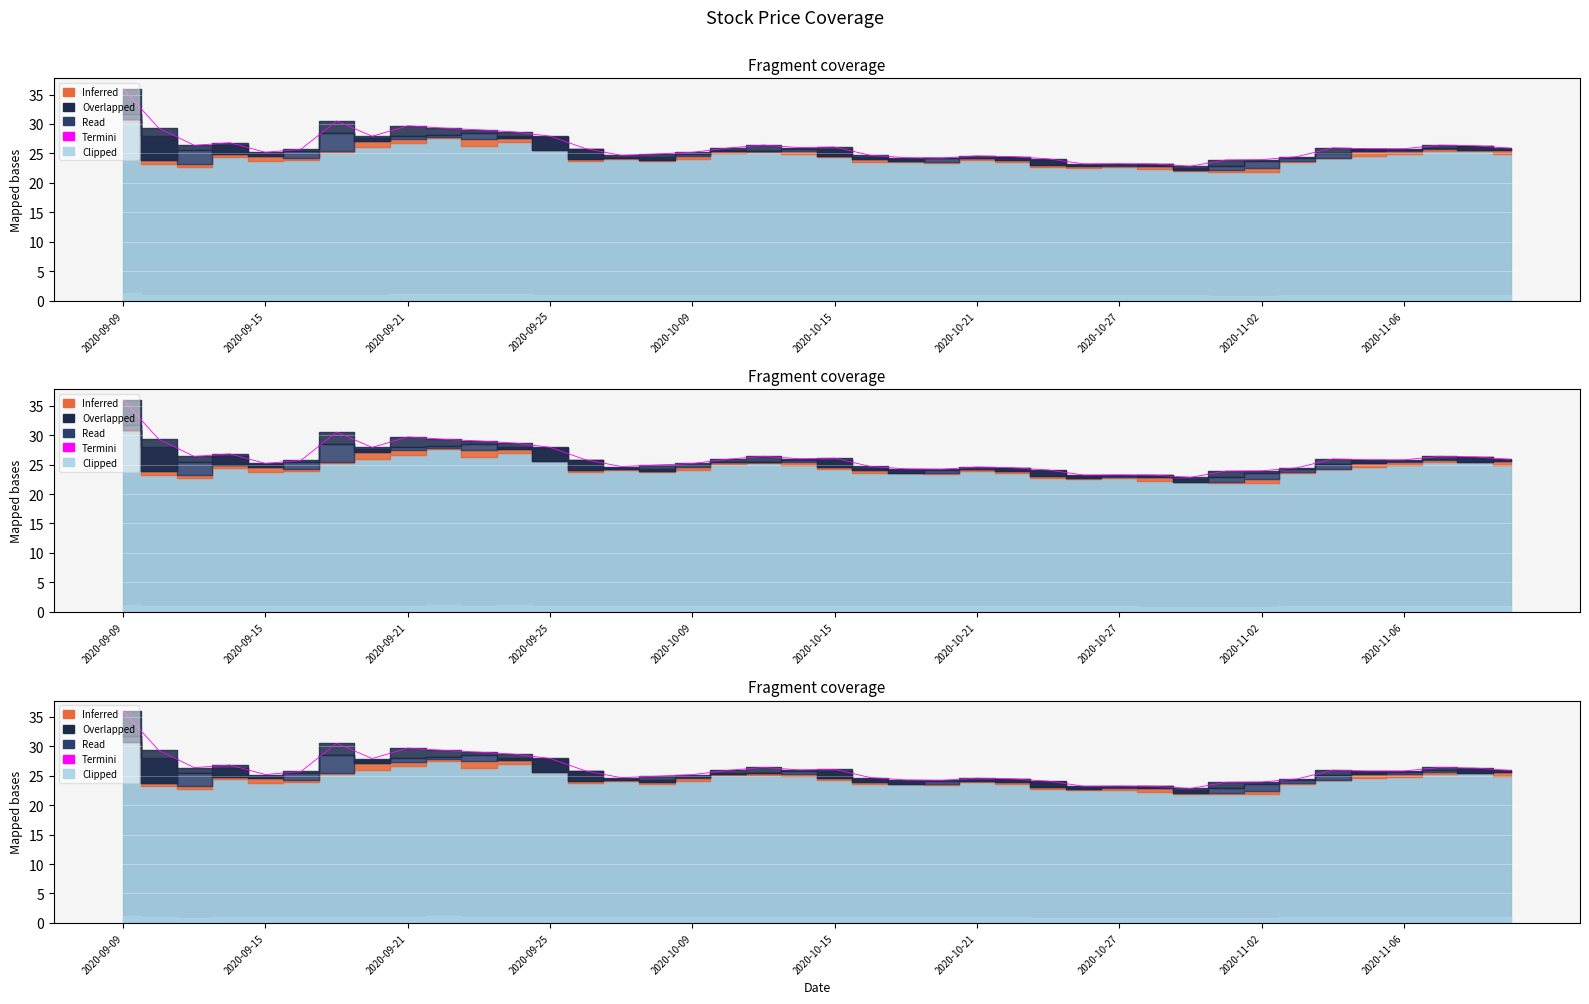

What is the average value?

26.1